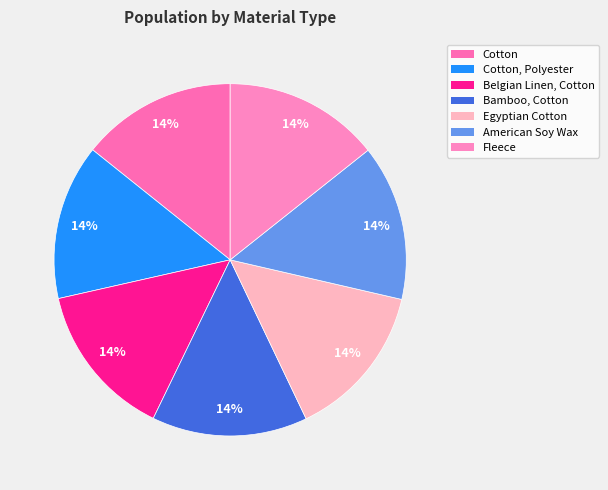

How many segments does this pie chart have?

7